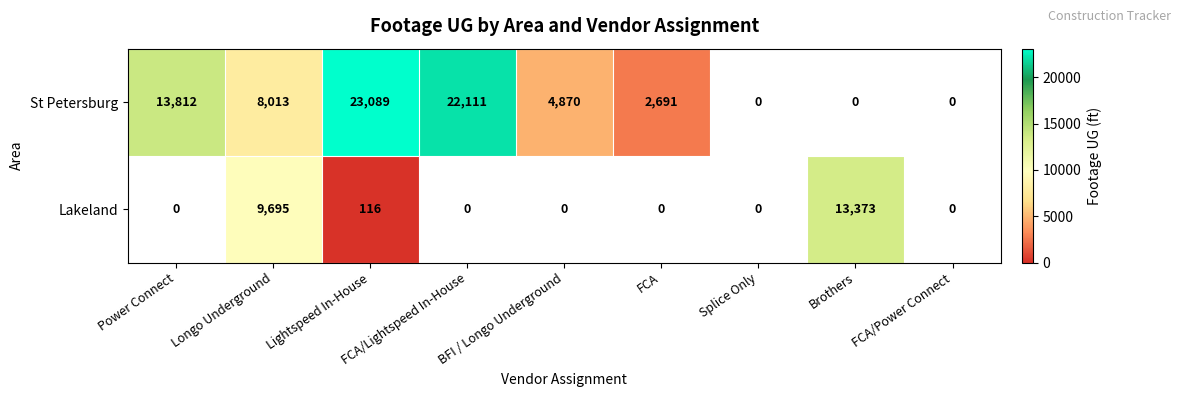

True or false: Lakeland has a value of 2997 at Longo Underground.

False